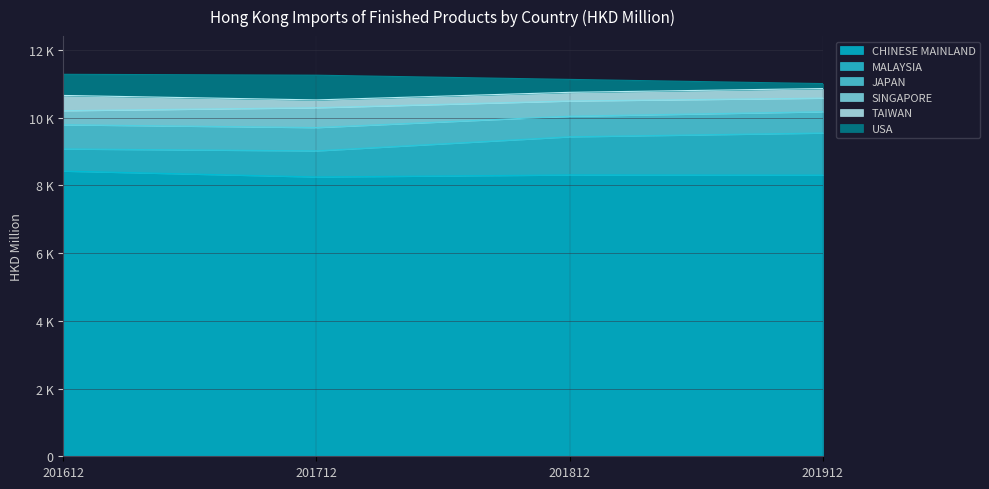

Does the chart display data point markers on the line(s)?

No